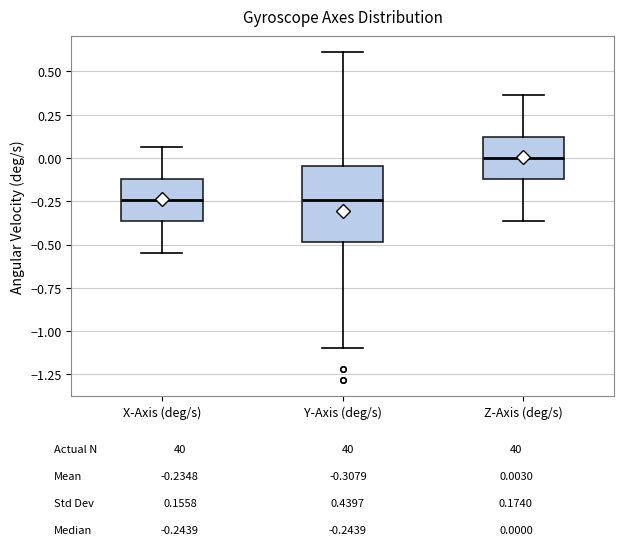

Reading left to right, read every box against the y-axis: the position of its median line, the range the box covers, and the ends of its whiskers. The values are not printed on the chart, so give them approximately, as read against the axis.

X-Axis (deg/s): median -0.25, box -0.35 to -0.10, whiskers -0.55 to 0.05
Y-Axis (deg/s): median -0.25, box -0.50 to -0.05, whiskers -1.10 to 0.60
Z-Axis (deg/s): median 0.00, box -0.10 to 0.10, whiskers -0.35 to 0.35